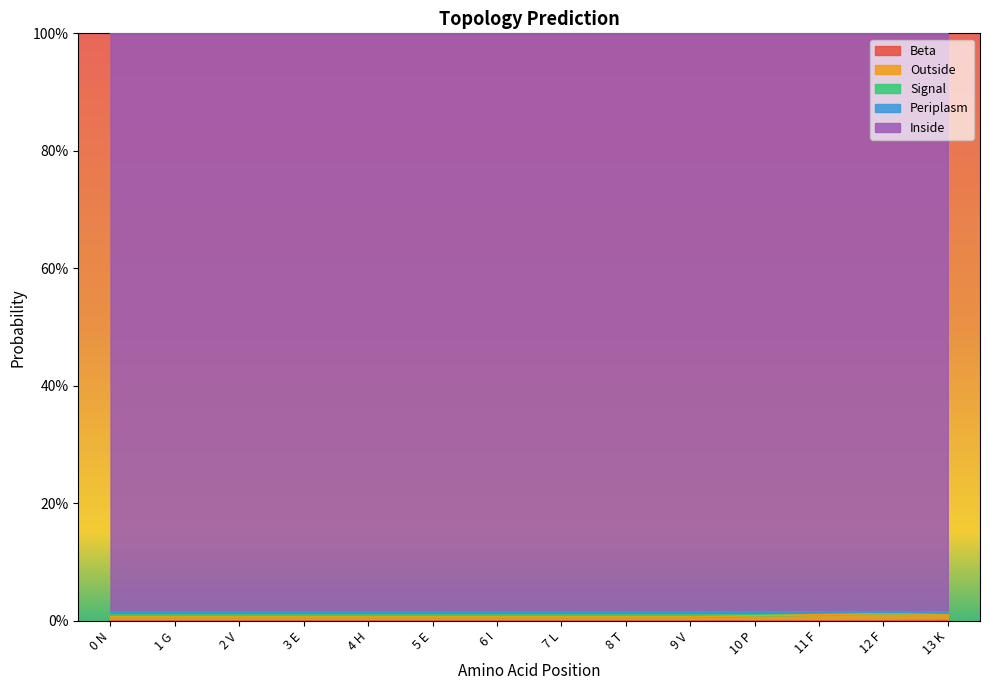

Which category has the highest value in the Inside series?

0 N